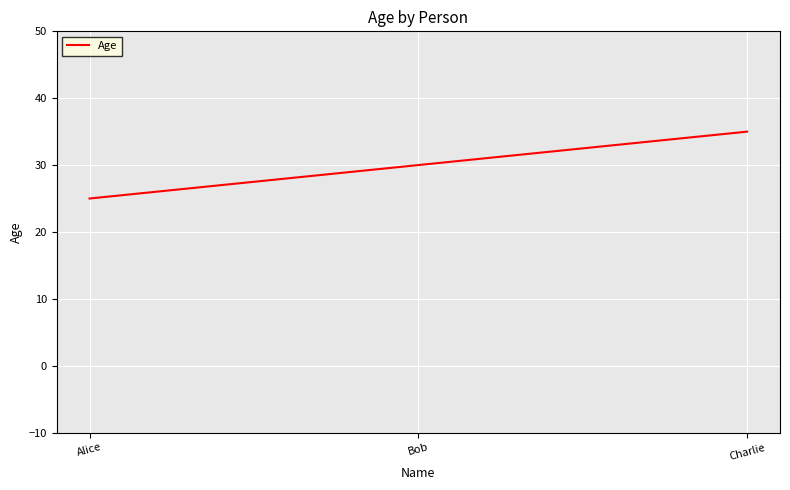

Which category has the highest value across all series?

Charlie